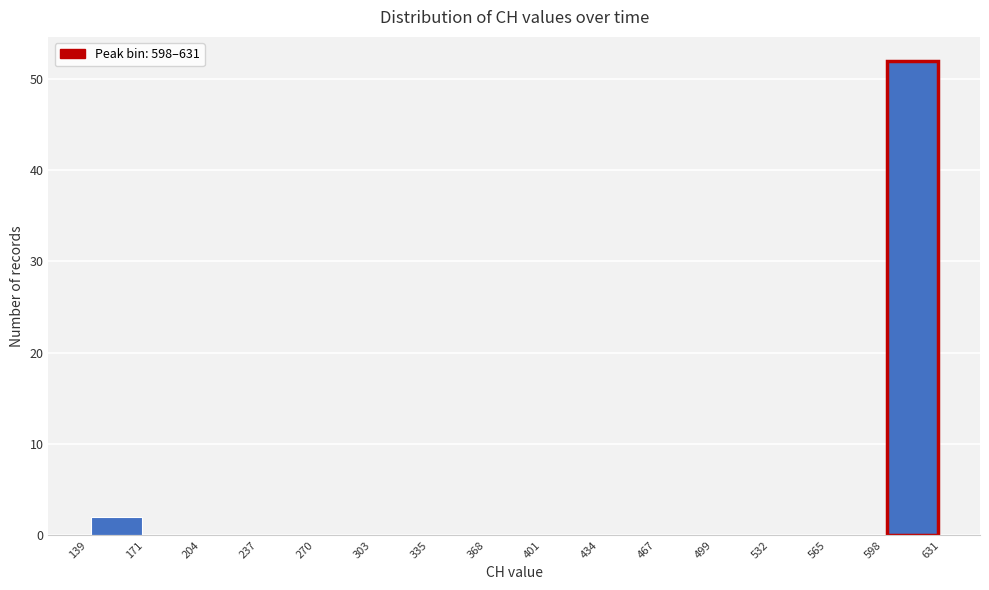

Over which range of the x-axis is the bar tallest?

598 to 631